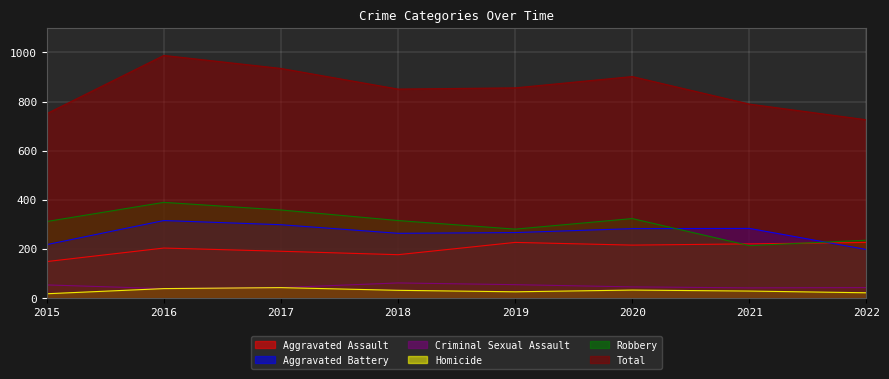

At which label does Homicide first exceed 32?

2016